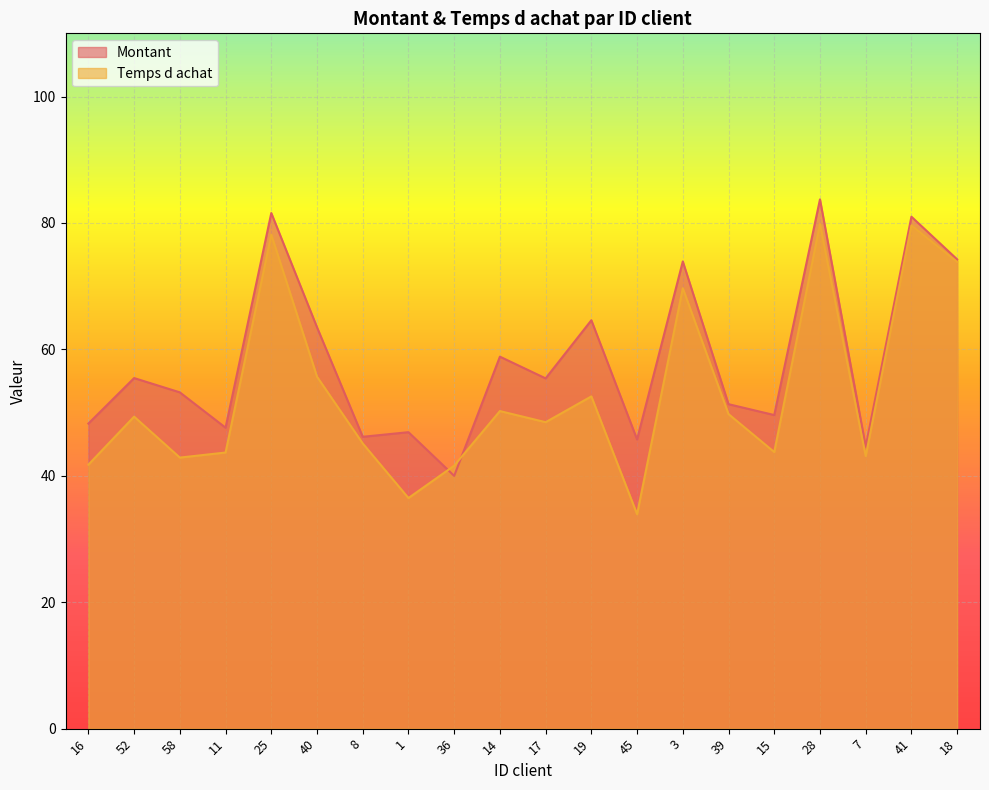

What is the total value across all series at 58?

96.1